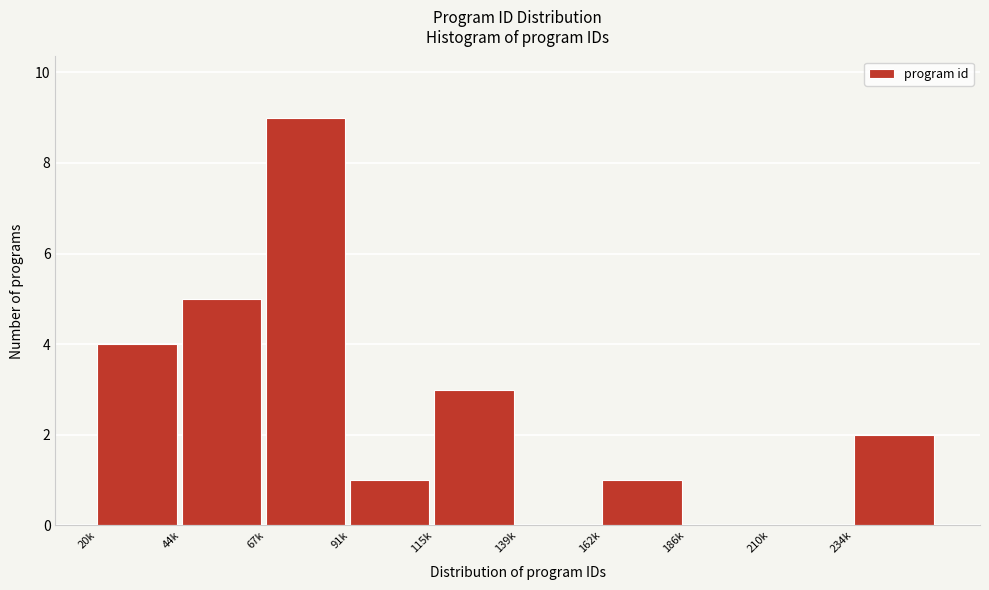

Reading left to right, transcribe all the data shown in this chart.

20k=4	44k=5	67k=9	91k=1	115k=3	139k=0	162k=1	186k=0	210k=0	234k=2